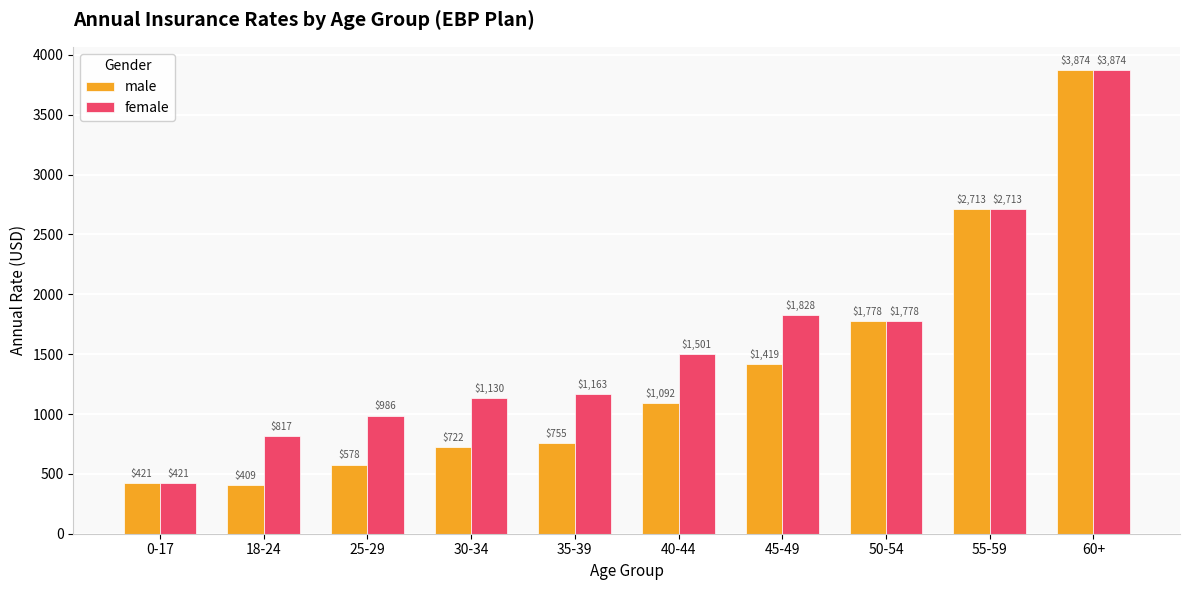

What is the approximate value of female at 60+?

3873.9